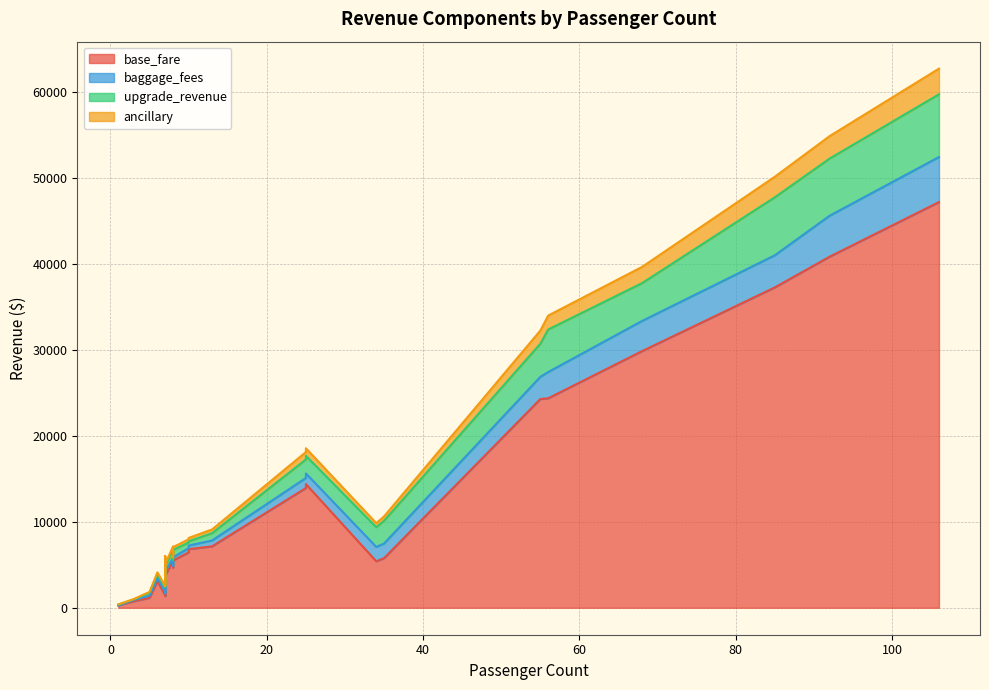

How many series are shown in this chart?

4